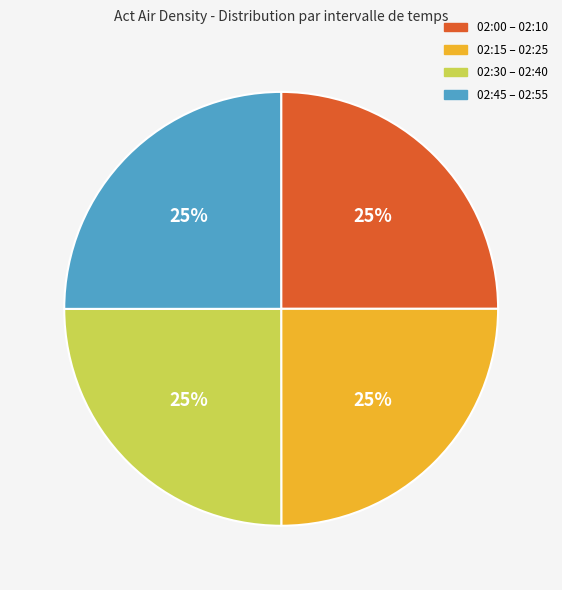

What percentage is the 02:15 – 02:25 slice, to the nearest percent?

25%